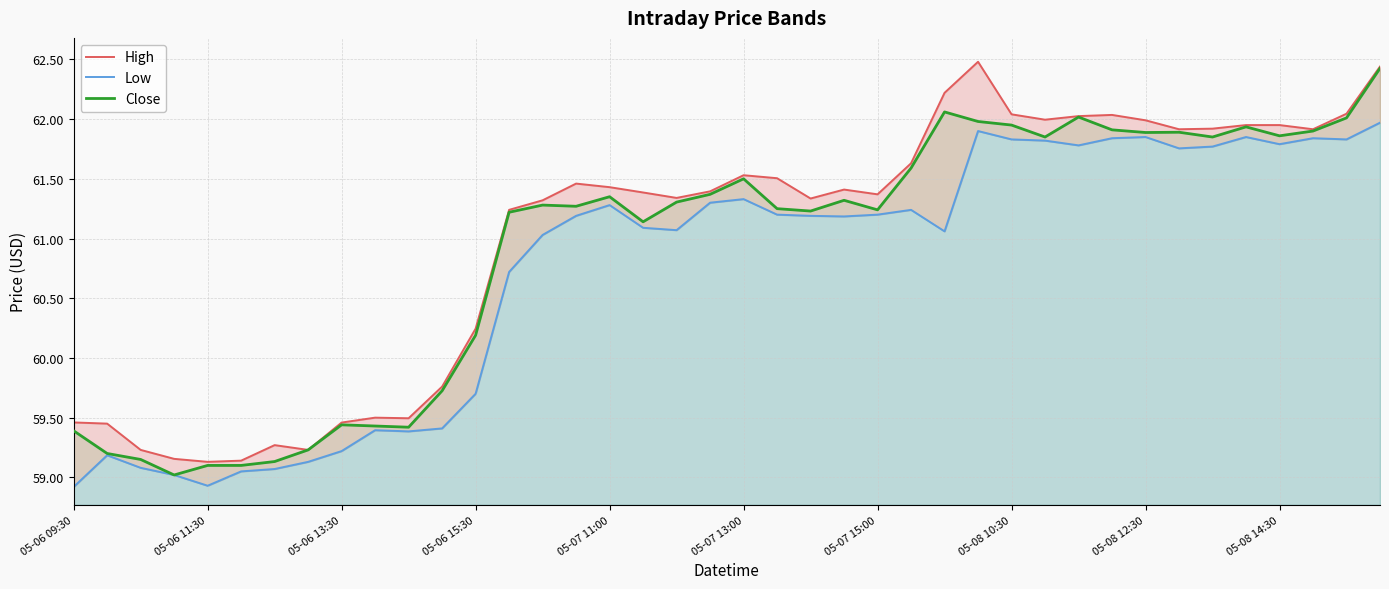

Reading left to right, what are all the values shown in this chart?

High: 59.5	59.5	59.2	59.2	59.1	59.1	59.3	59.2	59.5	59.5	59.5	59.8	60.2	61.2	61.3	61.5	61.4	61.4	61.3	61.4	61.5	61.5	61.3	61.4	61.4	61.6	62.2	62.5	62.0	62.0	62.0	62.0	62.0	61.9	61.9	62.0	62.0	61.9	62.0	62.4
Low: 58.9	59.2	59.1	59.0	58.9	59.1	59.1	59.1	59.2	59.4	59.4	59.4	59.7	60.7	61.0	61.2	61.3	61.1	61.1	61.3	61.3	61.2	61.2	61.2	61.2	61.2	61.1	61.9	61.8	61.8	61.8	61.8	61.8	61.8	61.8	61.8	61.8	61.8	61.8	62.0
Close: 59.4	59.2	59.2	59.0	59.1	59.1	59.1	59.2	59.4	59.4	59.4	59.7	60.2	61.2	61.3	61.3	61.3	61.1	61.3	61.4	61.5	61.2	61.2	61.3	61.2	61.6	62.1	62.0	62.0	61.8	62.0	61.9	61.9	61.9	61.8	61.9	61.9	61.9	62.0	62.4